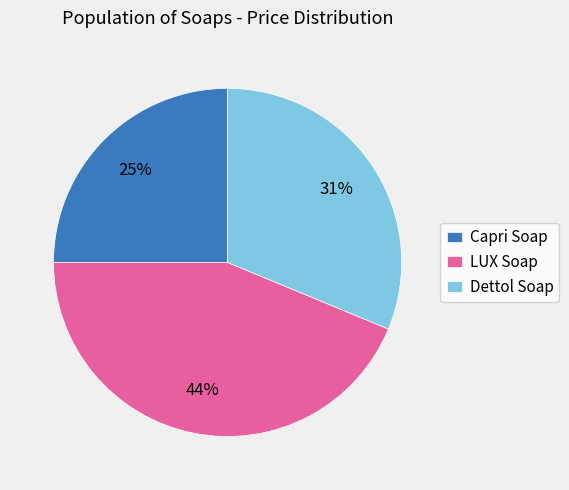

Is it true that Dettol Soap is 31% of the pie?

True